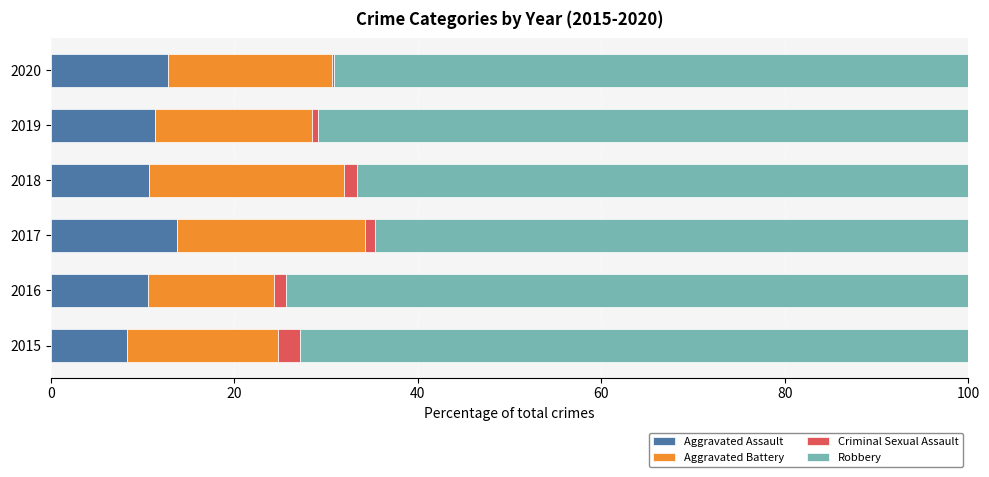

How many distinct data groups are displayed?

4